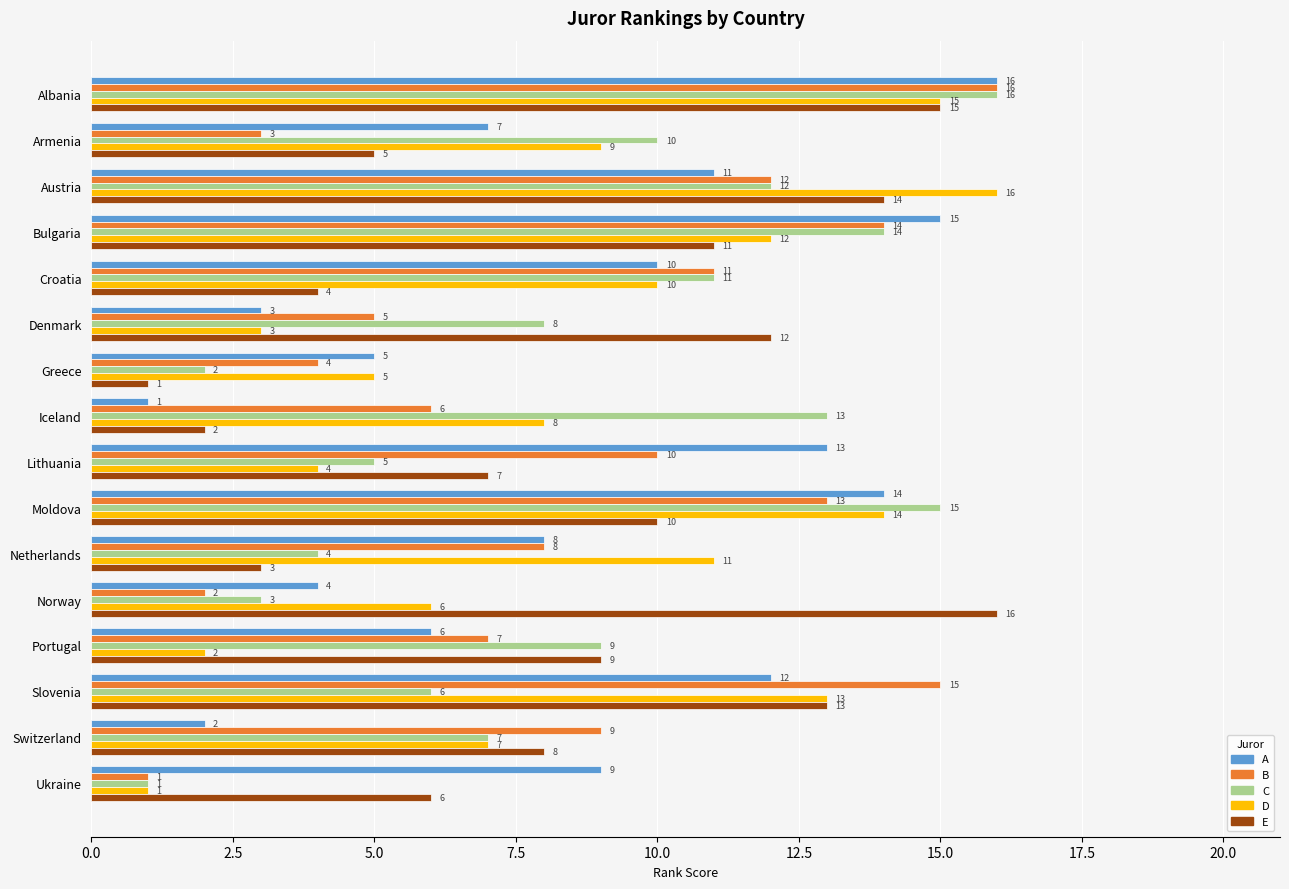

True or false: B has a value of 4 at Portugal.

False